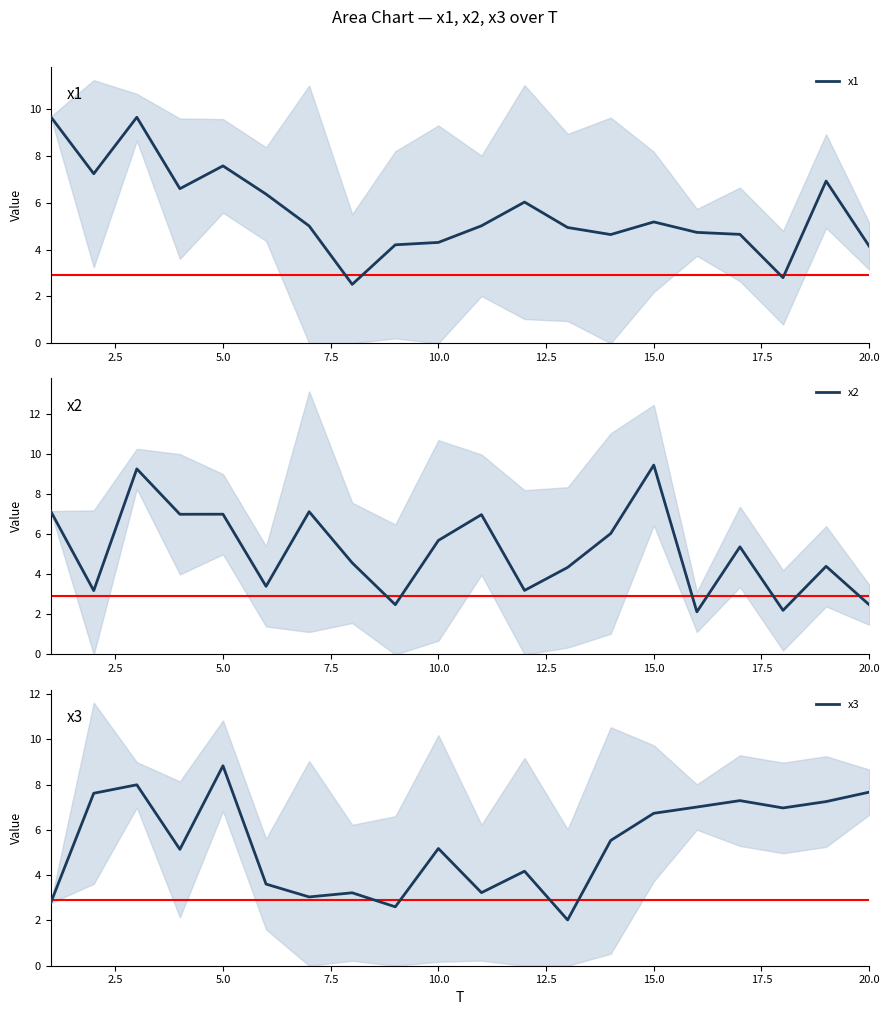

What is the difference between the second highest and minimum values in the x2 series?

7.1